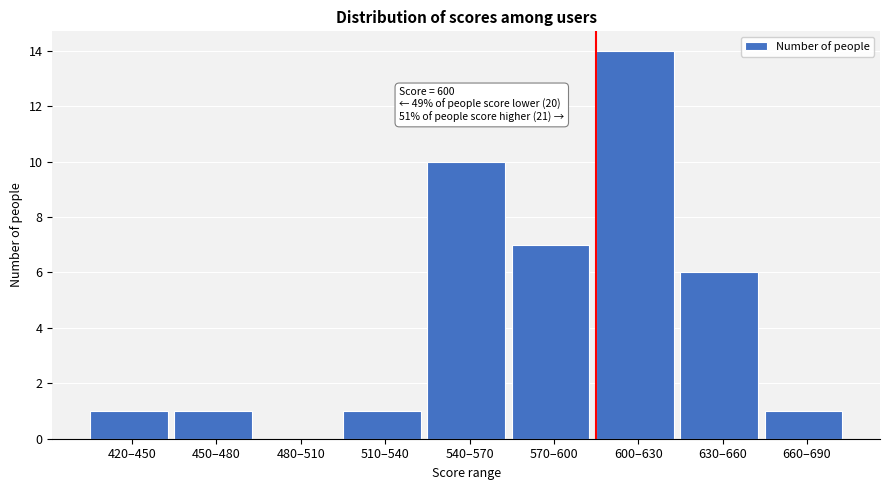

Reading left to right, transcribe all the data shown in this chart.

420–450=1	450–480=1	480–510=0	510–540=1	540–570=10	570–600=7	600–630=14	630–660=6	660–690=1